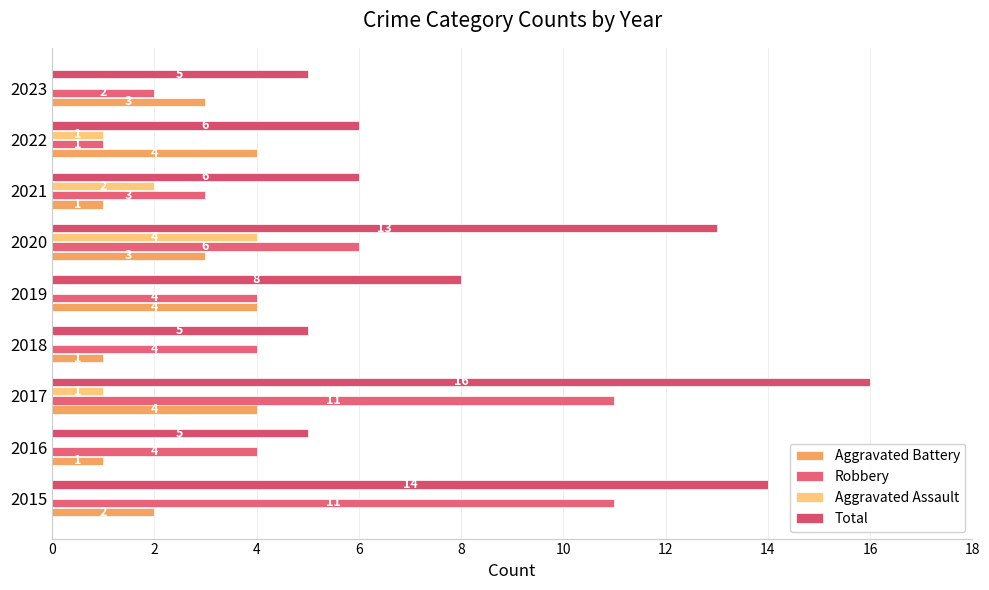

How many data points does each series have?

9